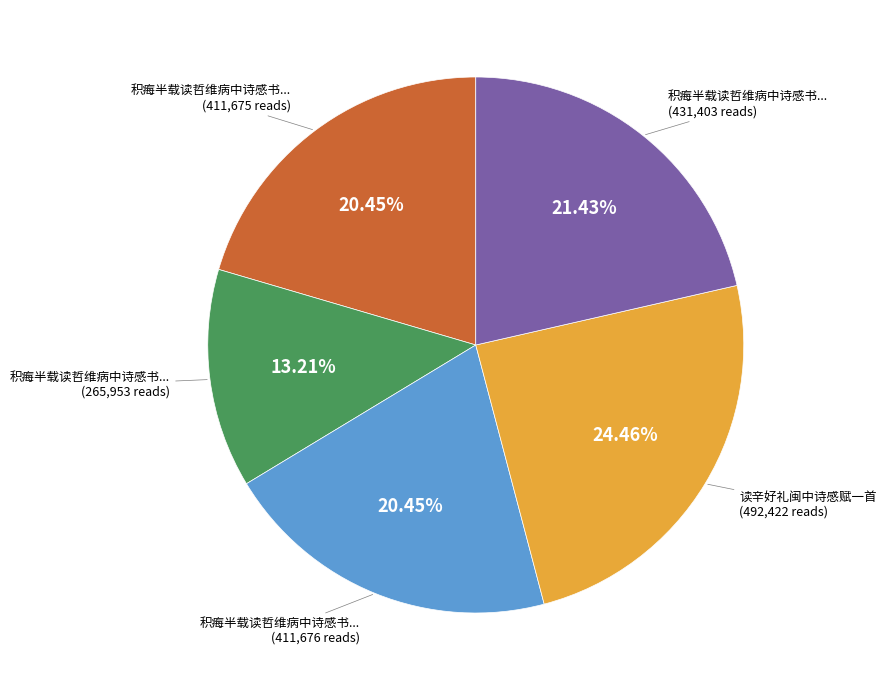

Does any single category account for the majority?

No